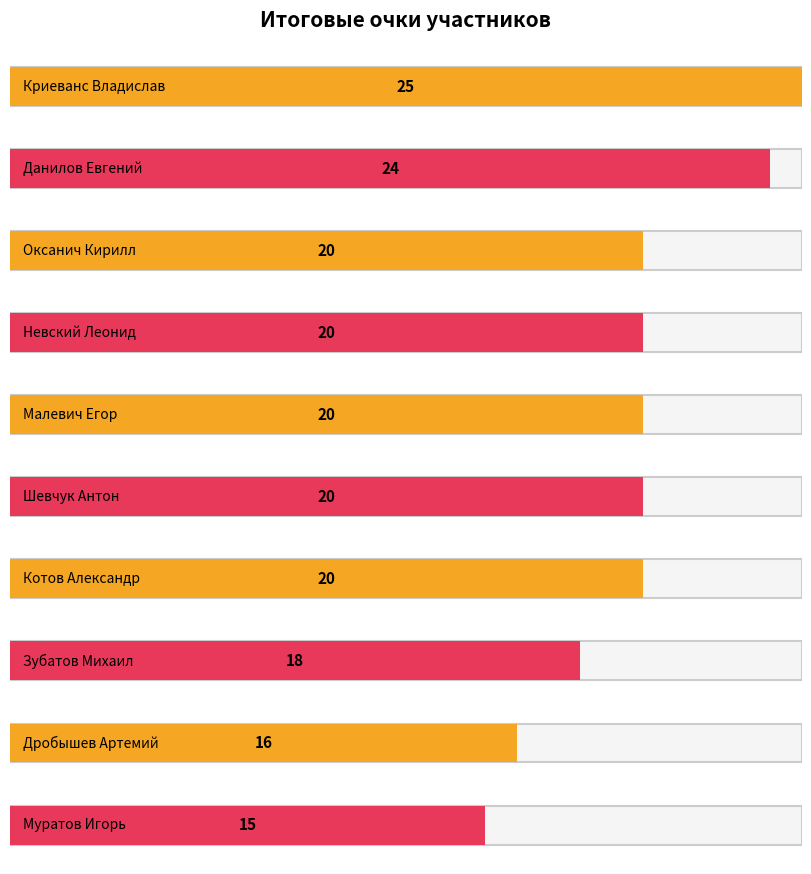

The value at Невский Леонид is 20. True or false?

True